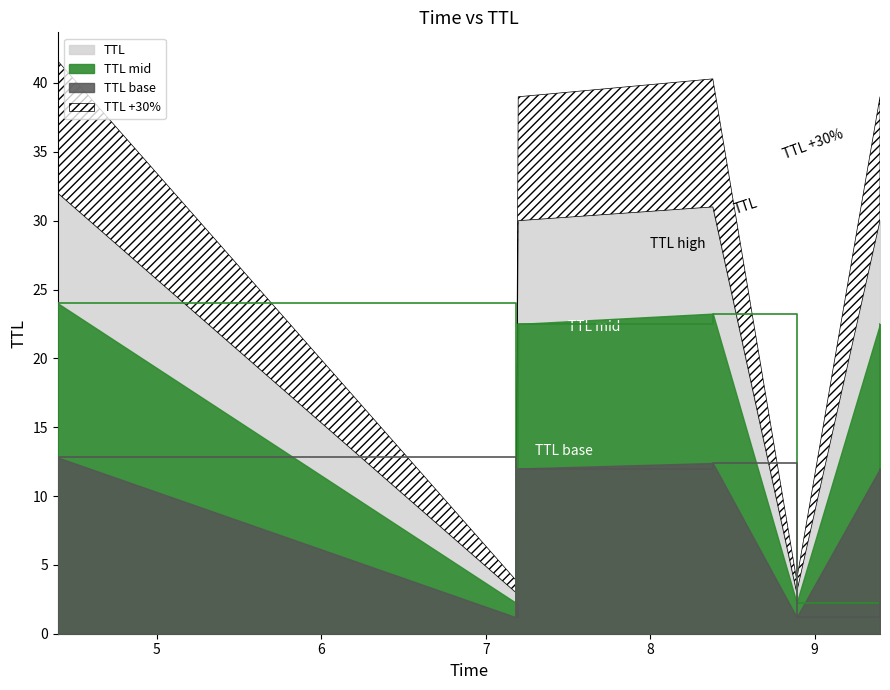

Between 9.397643887787126 and 4.397556077456102, which is larger?

4.397556077456102